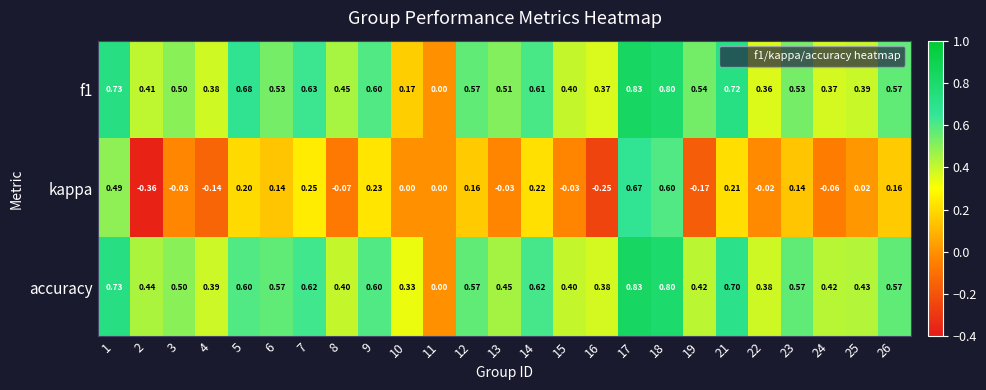

Which series has the largest total across all categories?

accuracy